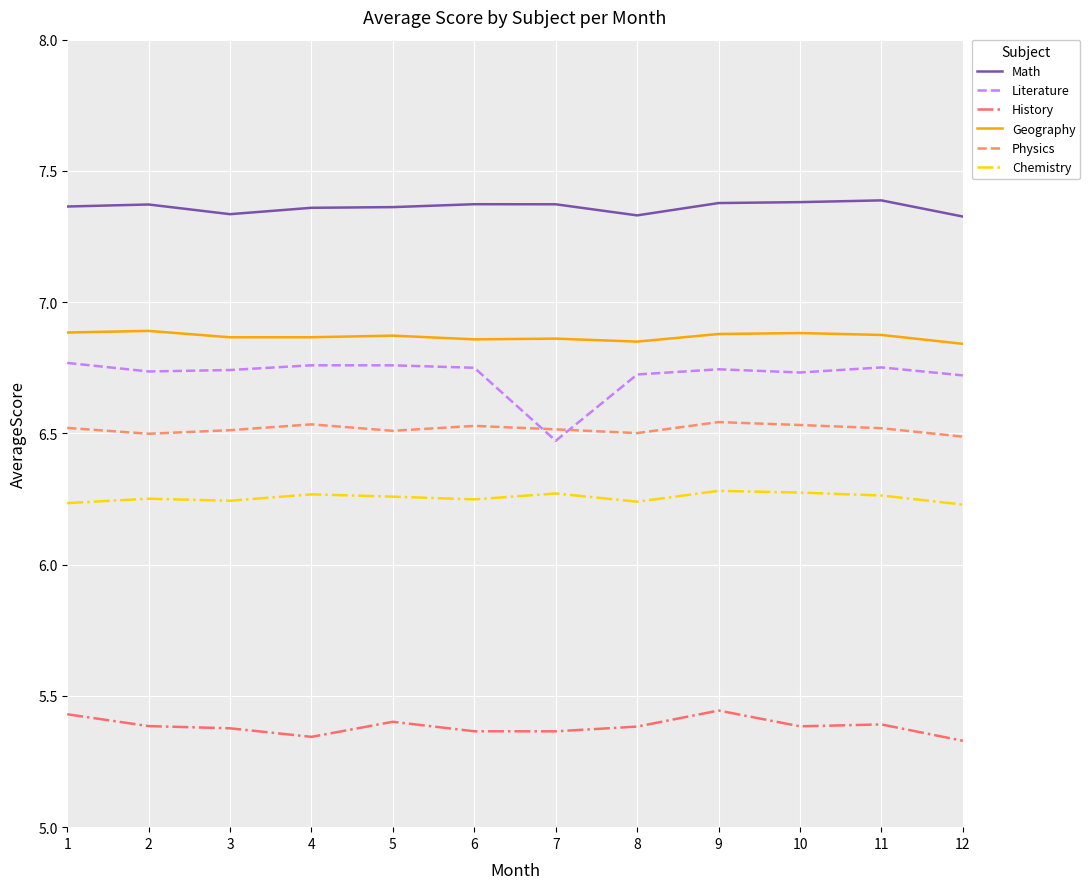

Rank the series by their maximum value, from highest to lowest.

Math, Geography, Literature, Physics, Chemistry, History